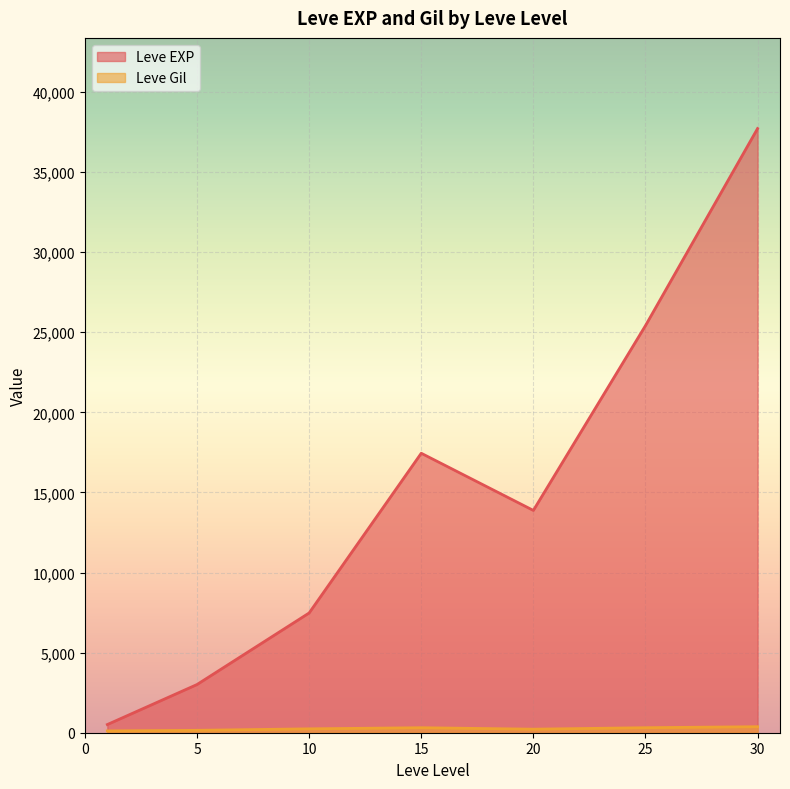

Which series has the widest spread of values?

Leve EXP